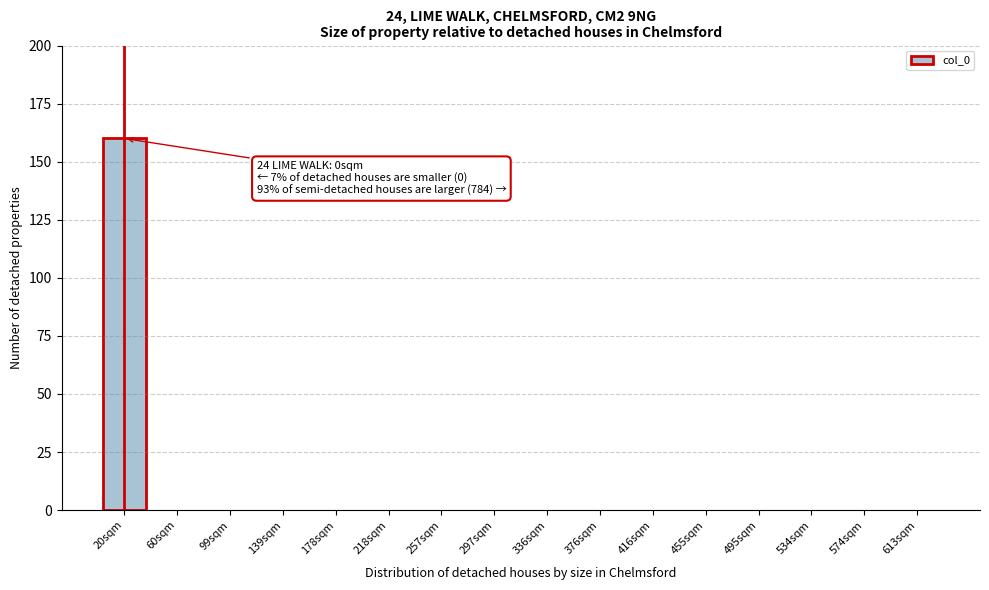

Reading right to left, extract all data points from this chart.

613sqm=0	574sqm=0	534sqm=0	495sqm=0	455sqm=0	416sqm=0	376sqm=0	336sqm=0	297sqm=0	257sqm=0	218sqm=0	178sqm=0	139sqm=0	99sqm=0	60sqm=0	20sqm=160